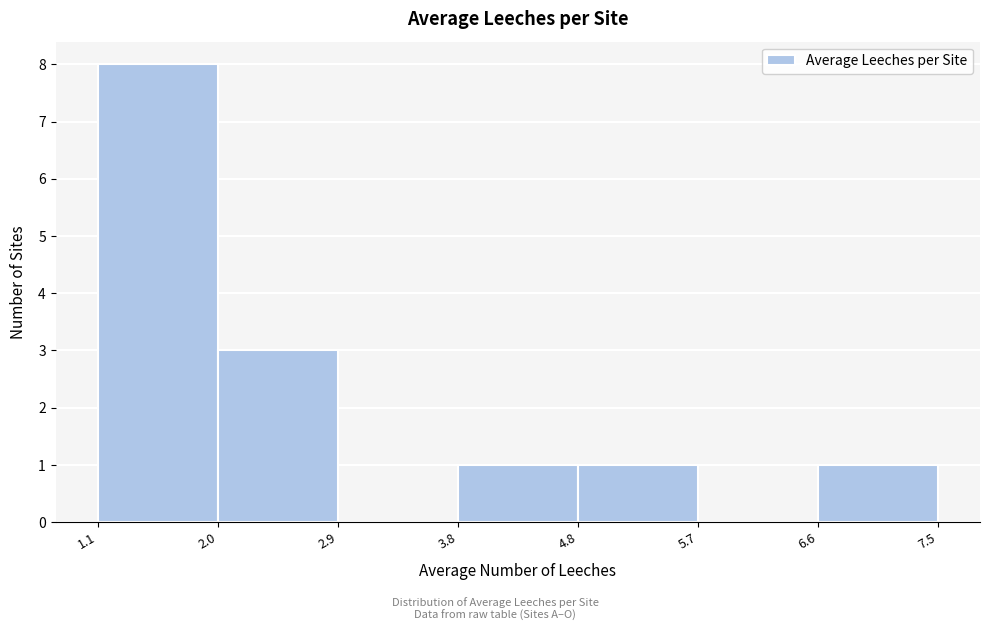

Which range on the x-axis has the tallest bar?

1.1 to 2.0